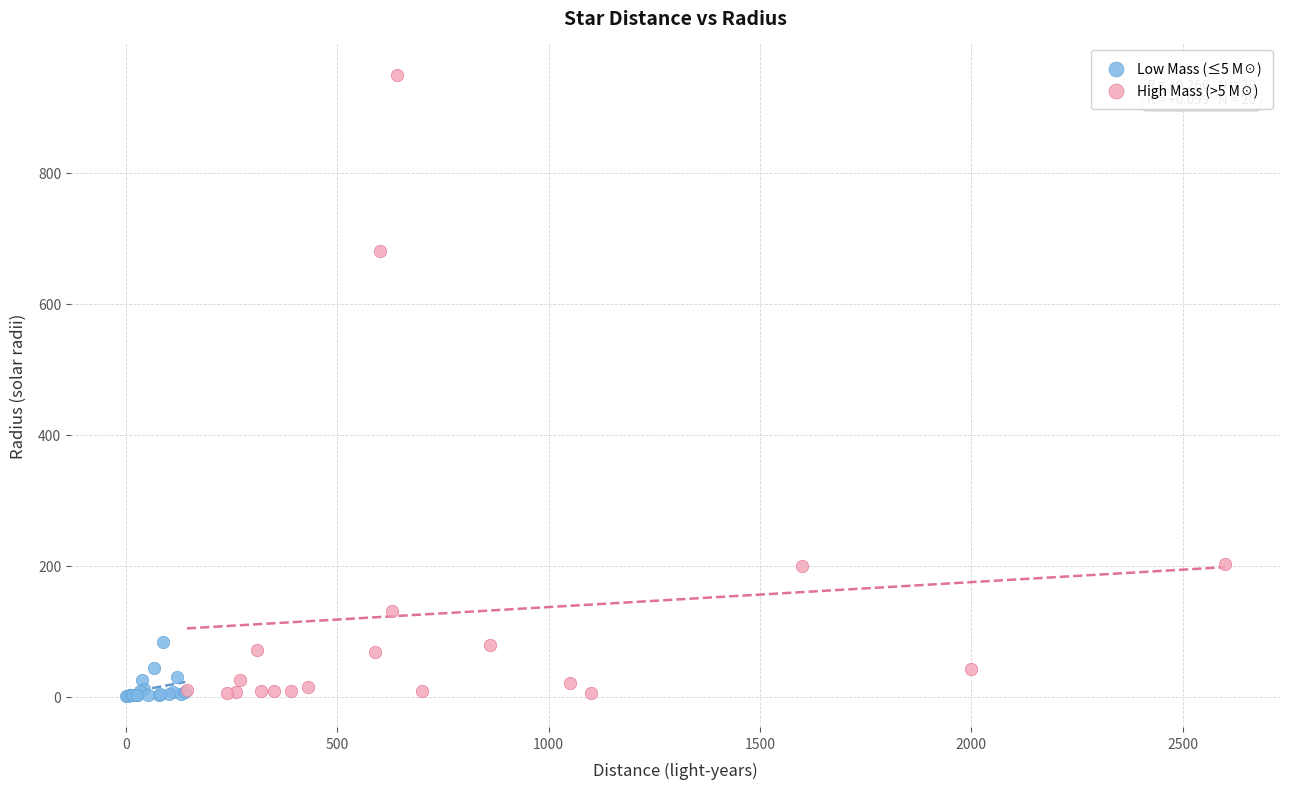

Which series reaches the maximum Y coordinate?

High Mass (>5 M☉)